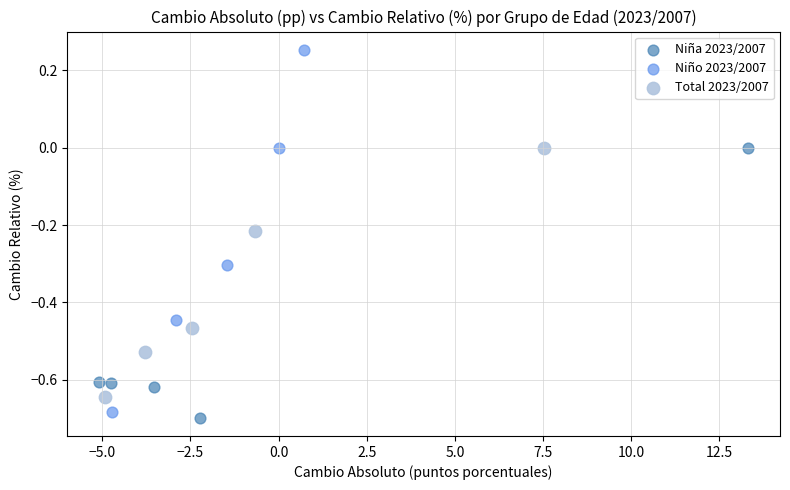

What are all the series names shown in the legend?

Niña 2023/2007, Niño 2023/2007, Total 2023/2007